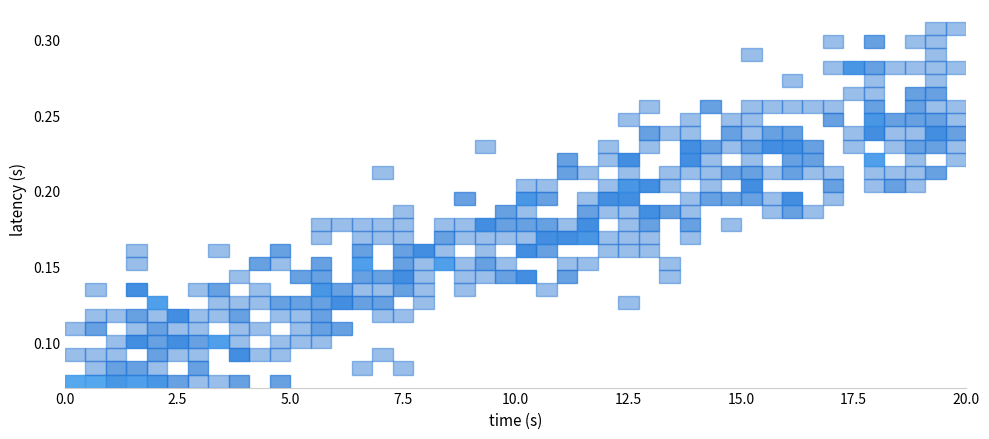

True or false: Left has a value of 3 at 9.

False